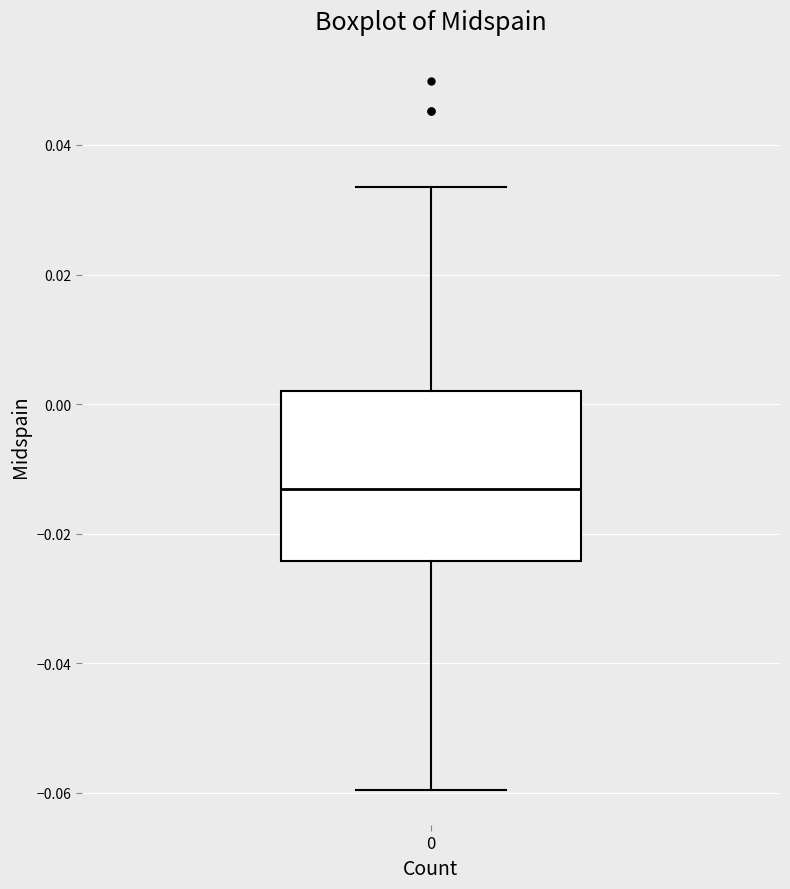

Read this box plot against the y-axis: the position of the median line, the range covered by the box, and the ends of both whiskers. The values are not printed on the chart, so give them approximately, as read against the axis.

median -0.014, box -0.024 to 0.002, whiskers -0.060 to 0.034